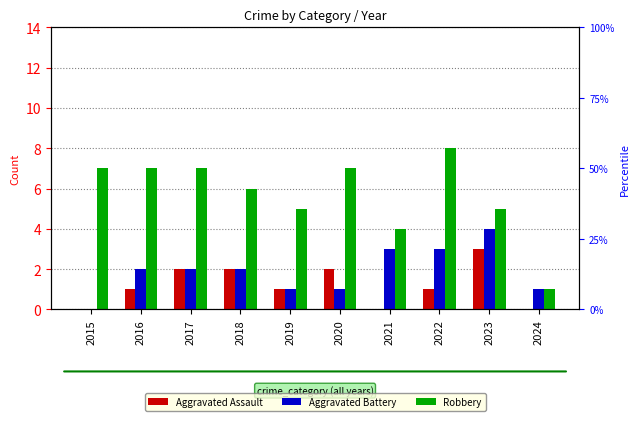

Is the value of Robbery at 2016 greater than the value of Aggravated Assault at 2018?

Yes